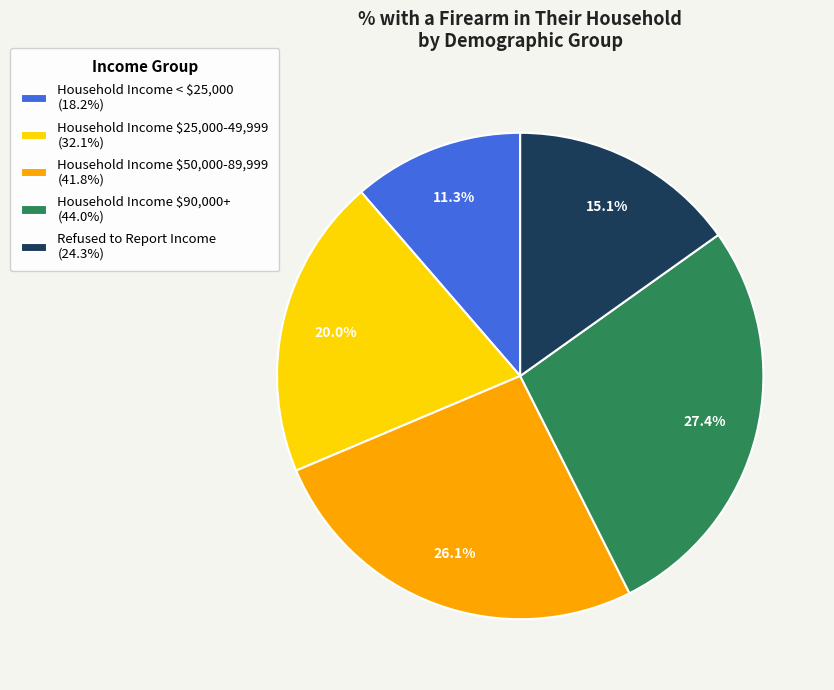

Which slice is the largest?

Household Income $90,000+